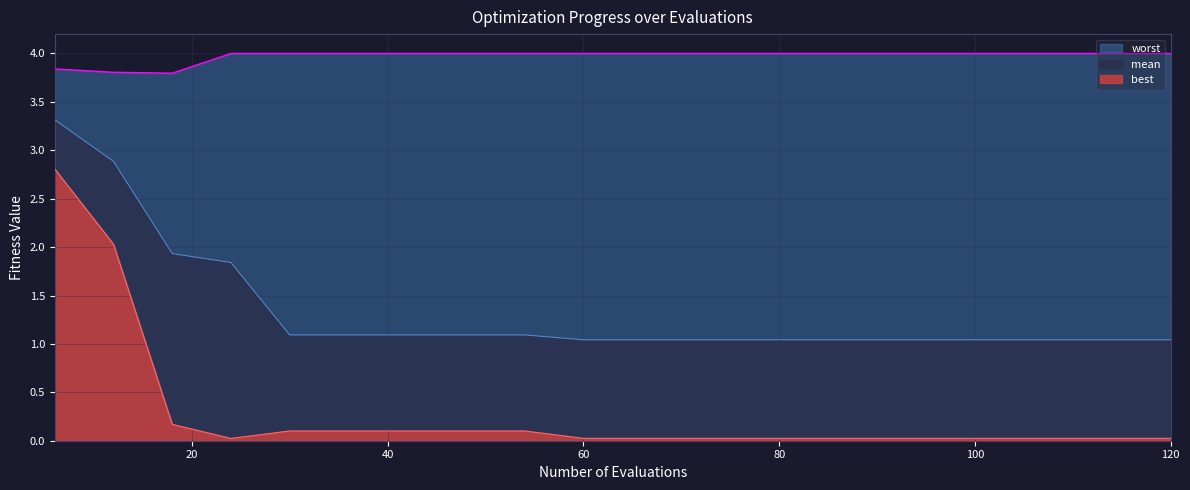

True or false: worst and mean cross at least once.

False